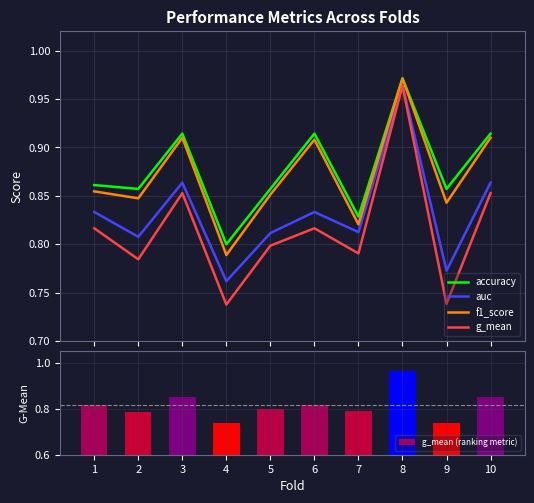

Count the number of categories in the chart.

10